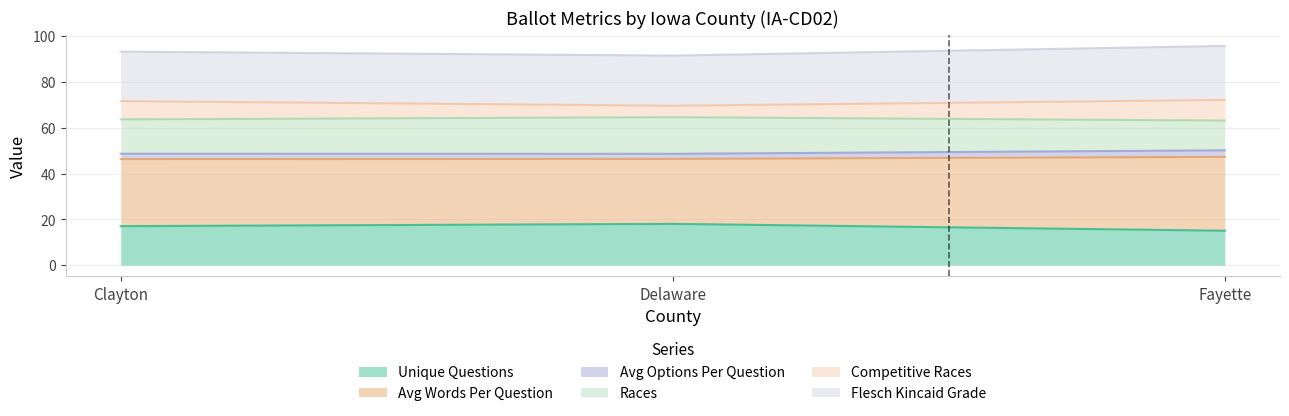

What is the total value across all series at Fayette?

95.7